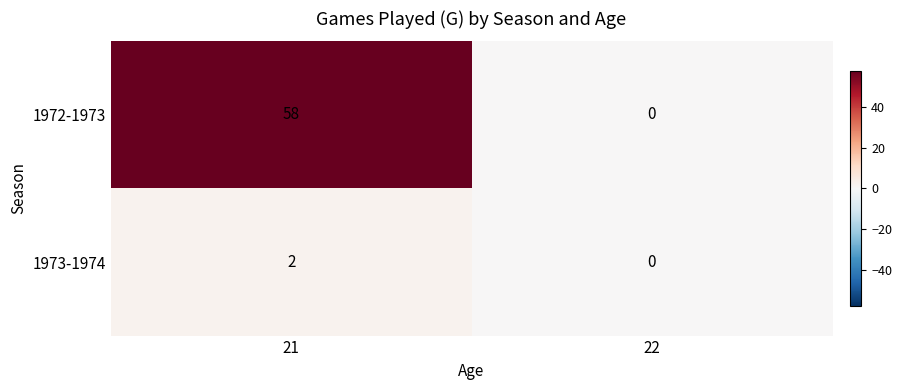

Which series changed the most between 21 and 22?

1972-1973